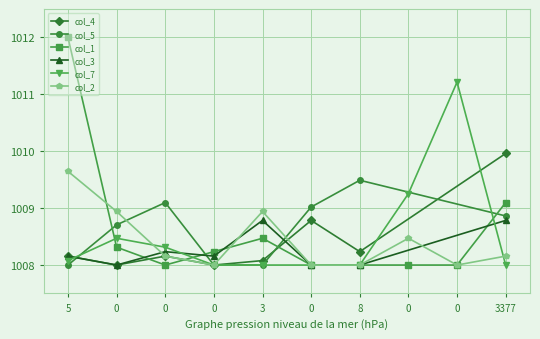

What is the approximate value of col_2 at 0?

1008.9